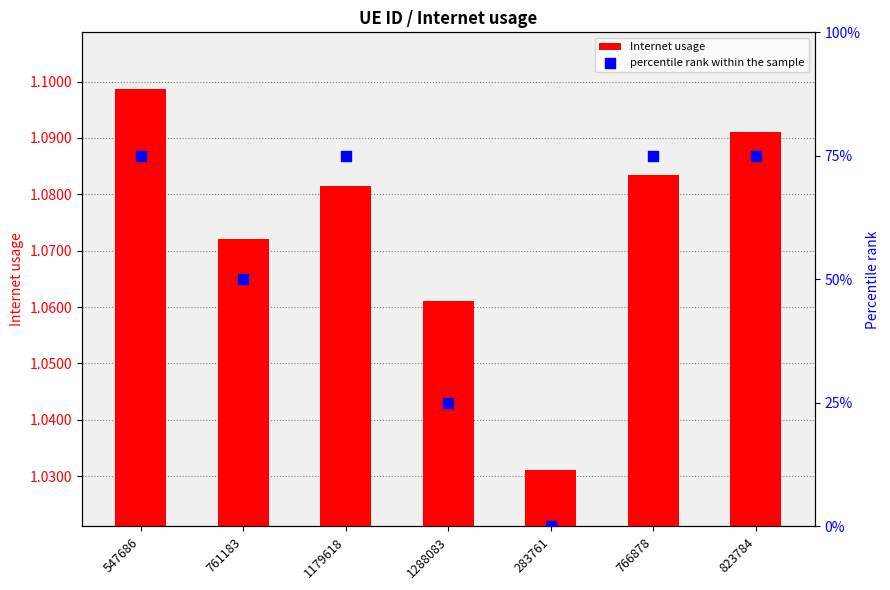

What is the total value across all series at 766878?

76.1